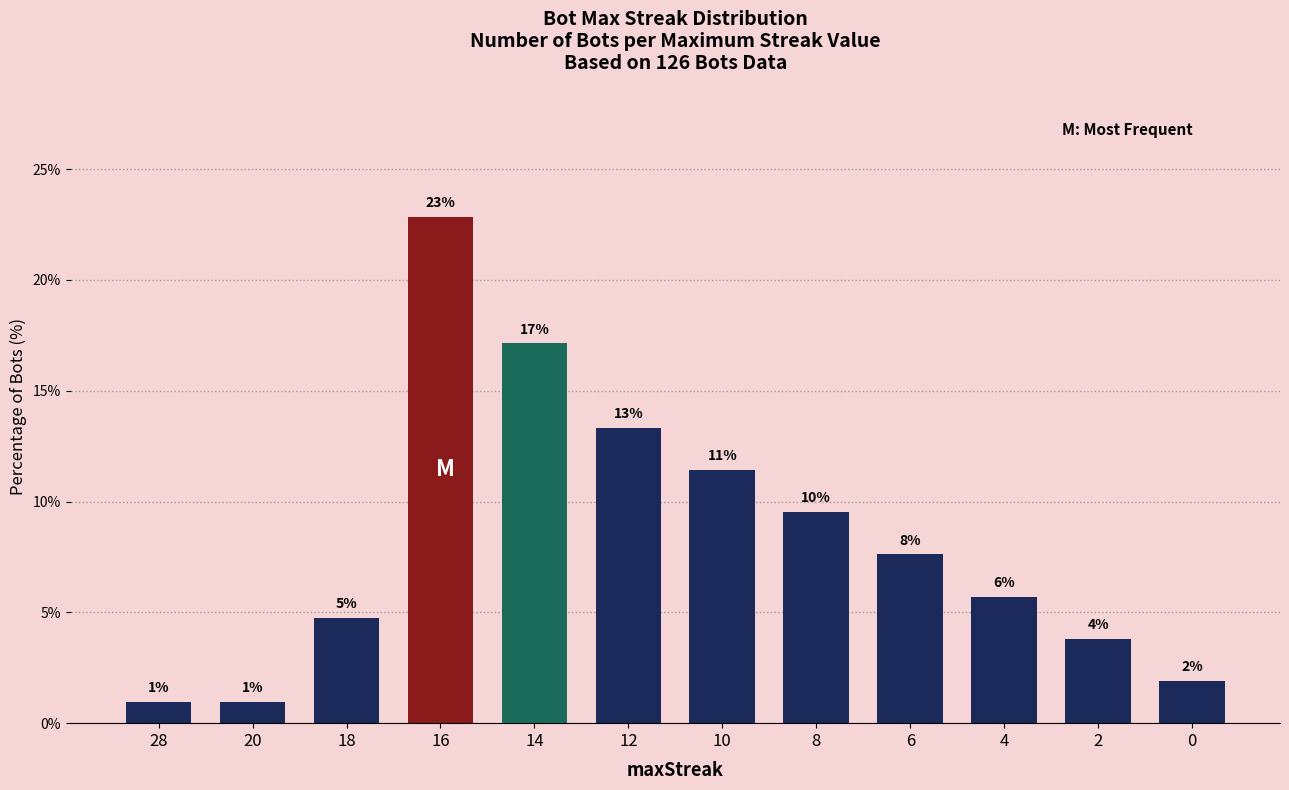

How many bars are there in total?

12